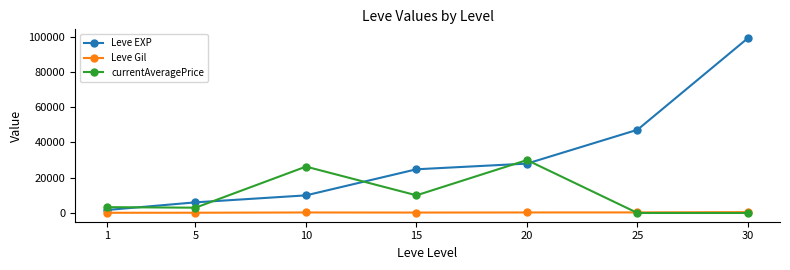

List the series in order of their overall mean, lowest first.

Leve Gil, currentAveragePrice, Leve EXP